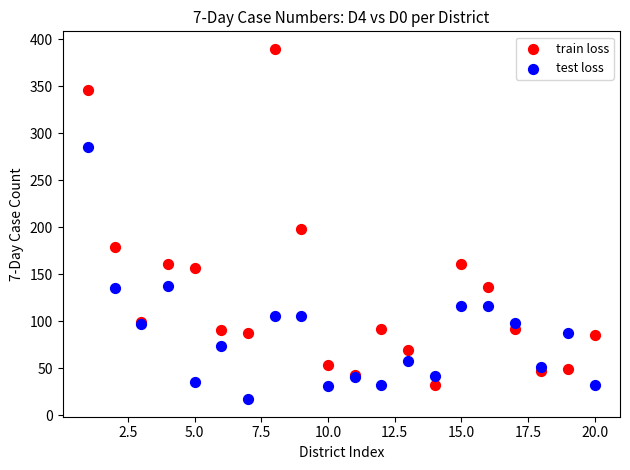

Which series reaches the maximum Y coordinate?

train loss